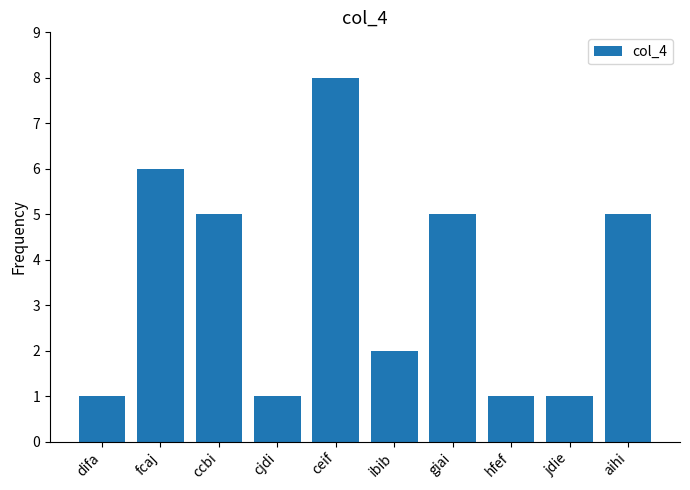

What position from the right is ccbi?

8